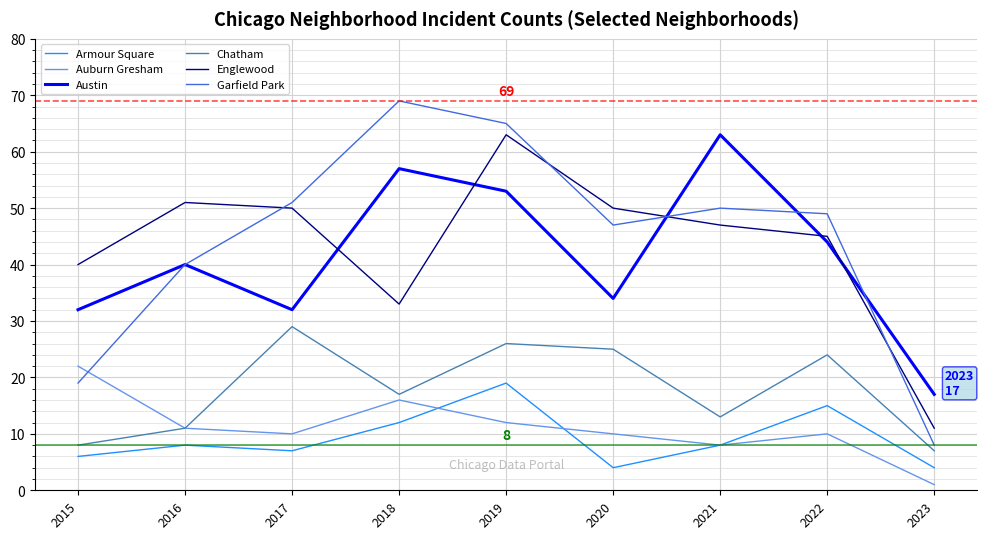

At which category does Austin reach its first local valley?

2017